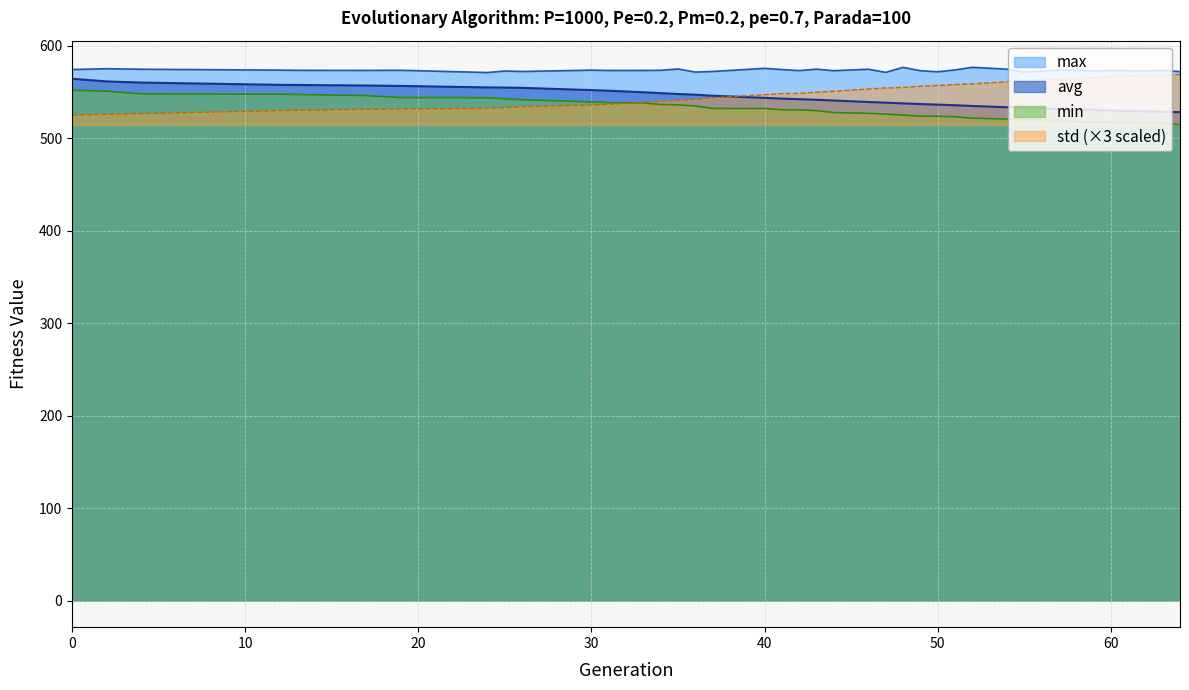

The value of max at 55 is 373.2. True or false?

False